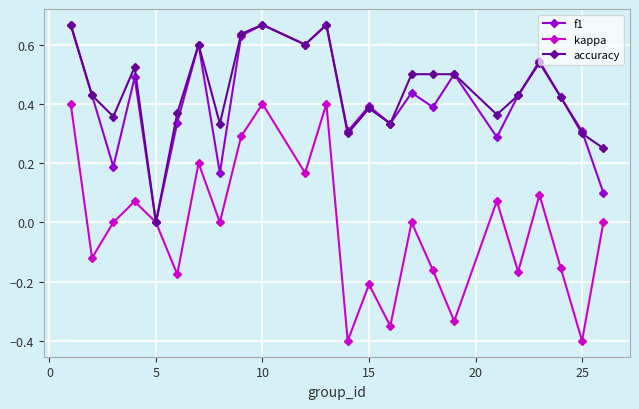

Which series has the widest spread of values?

kappa